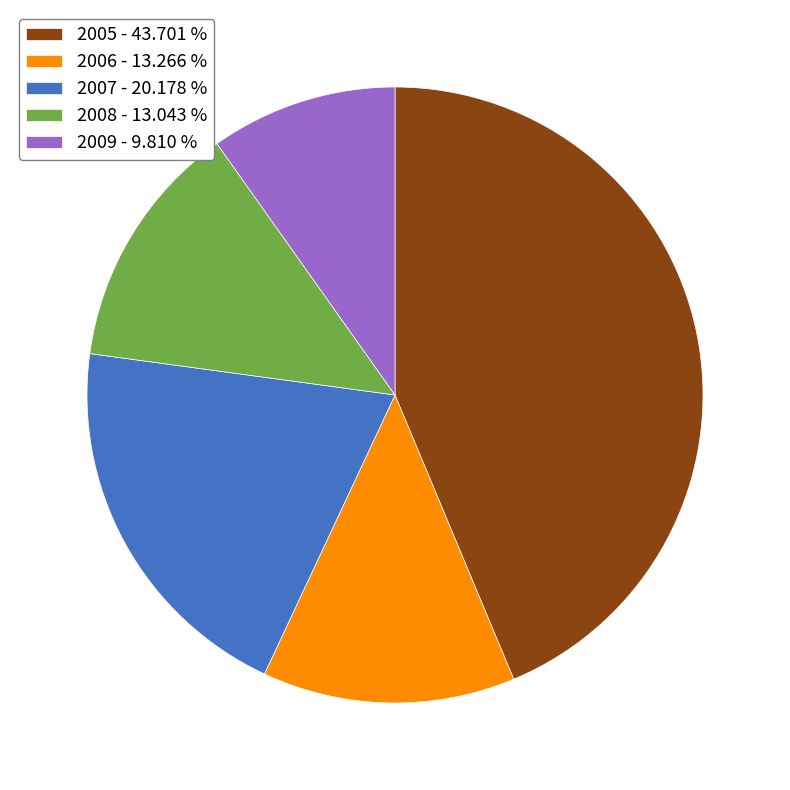

Is 2007 - 20.178 % the majority of the pie?

No